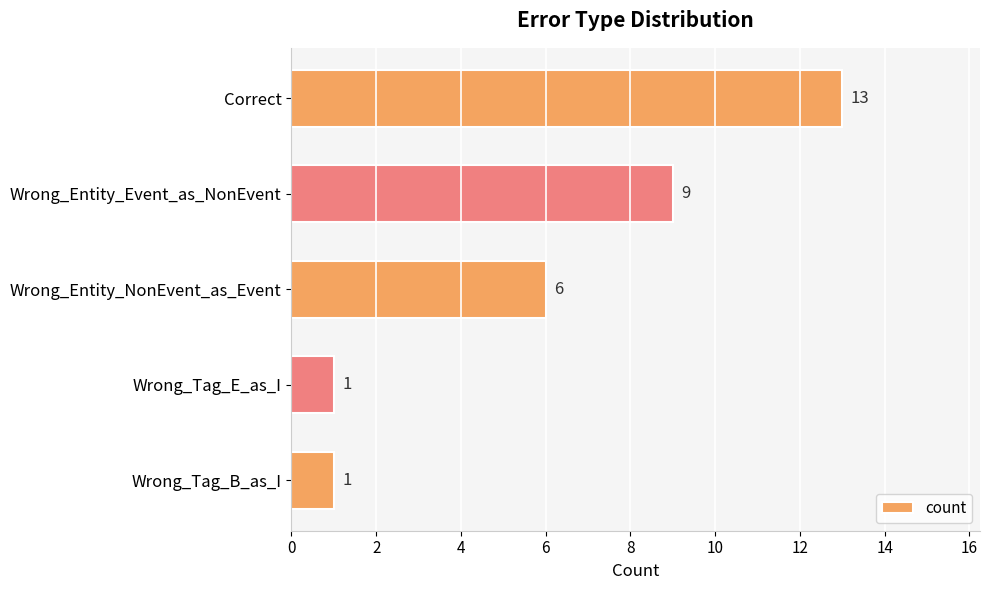

What is the difference between the second highest and second lowest values?

8